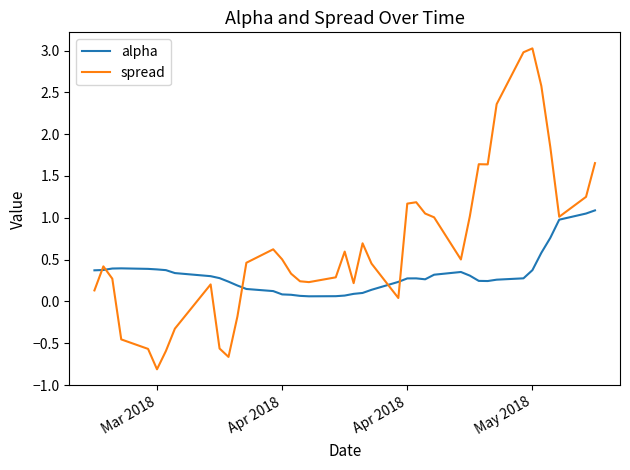

List the series in order of their overall mean, lowest first.

alpha, spread